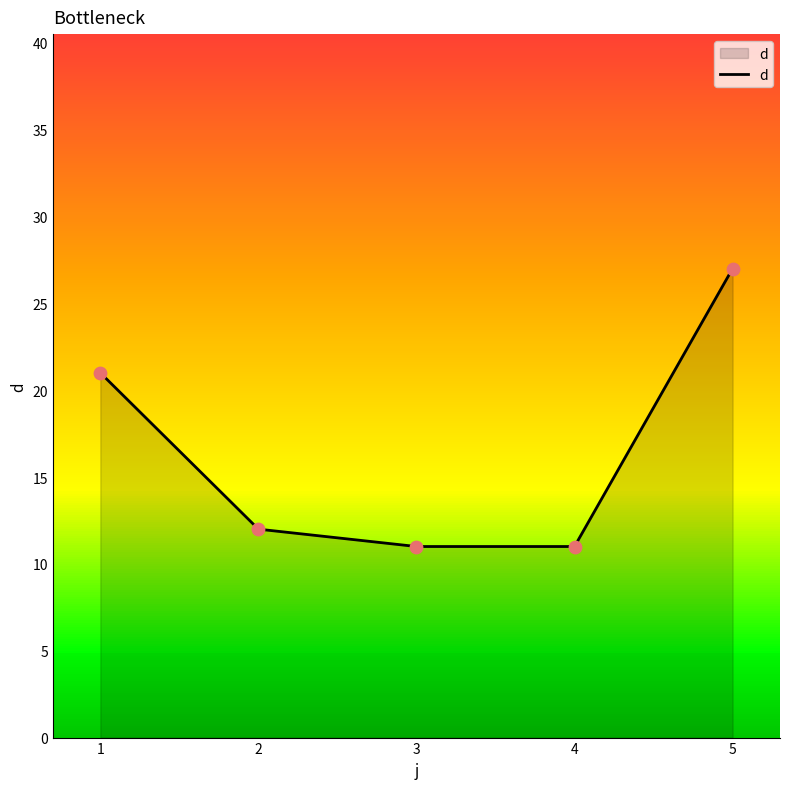

Is it true that d equals 9 at 1?

False